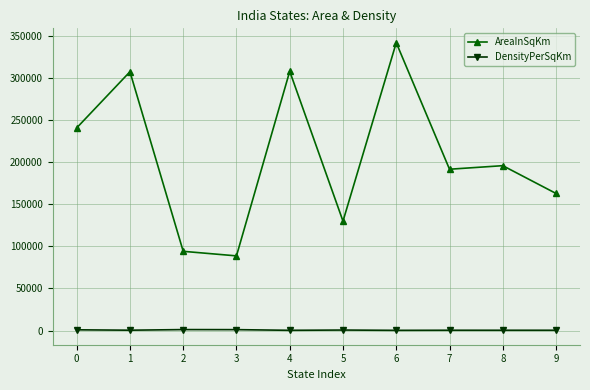

What is the difference between the second highest and second lowest values in the AreaInSqKm series?

214082